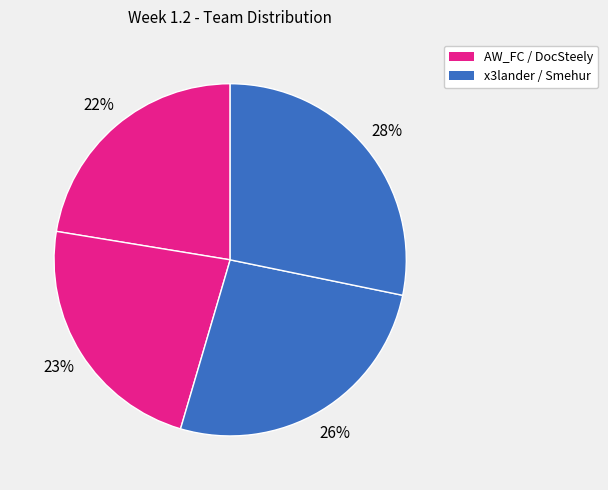

To the nearest percent, what is the difference between the largest and smallest slice percentages?

6%